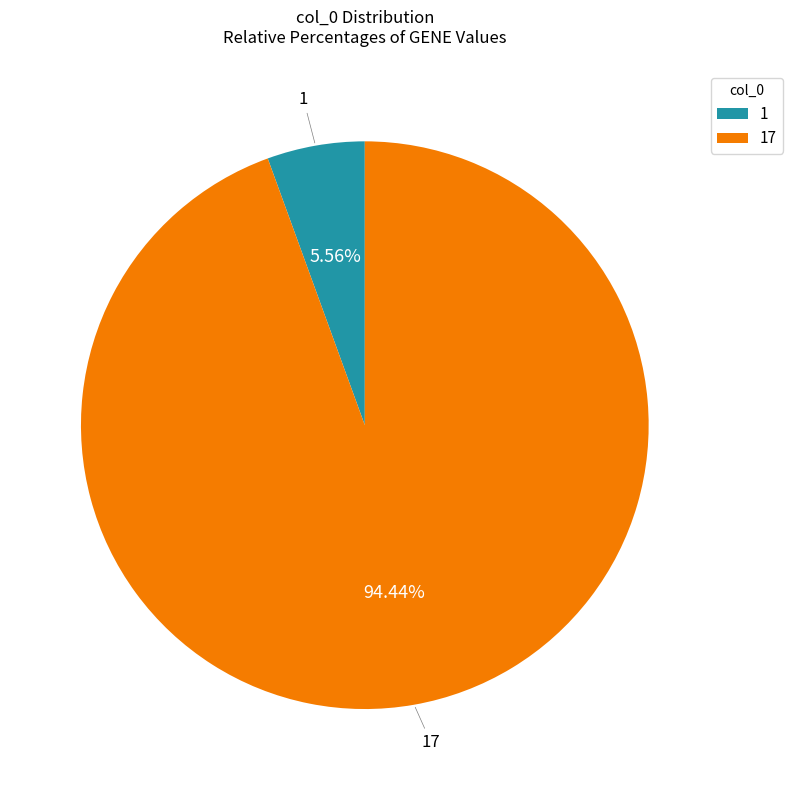

True or false: 17 accounts for 89% of the total.

False